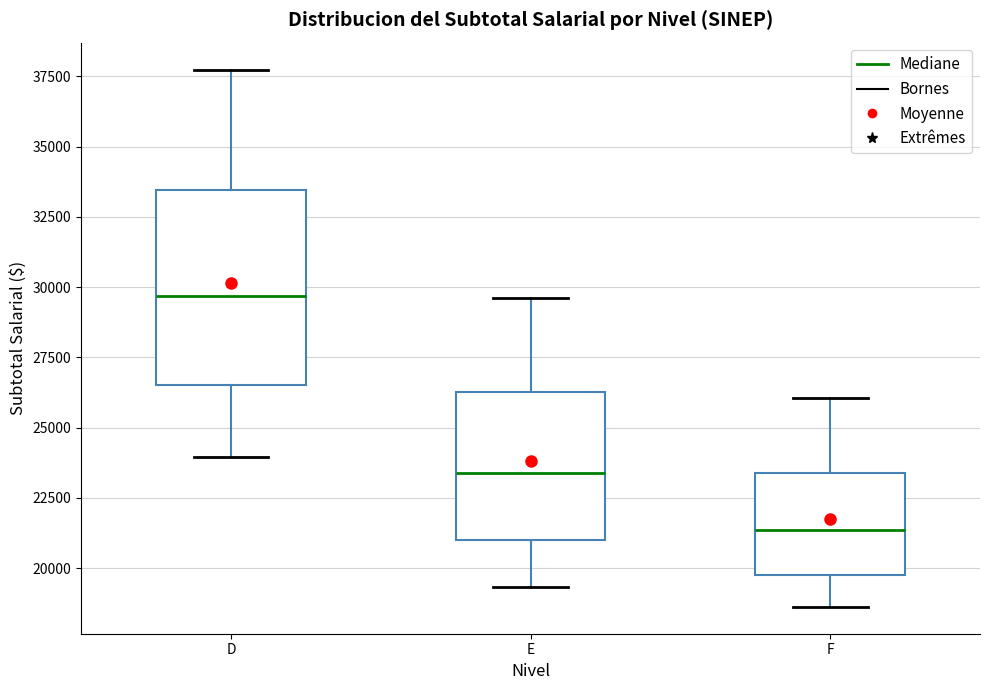

Which box is the tallest, from its lower edge to its upper edge?

D